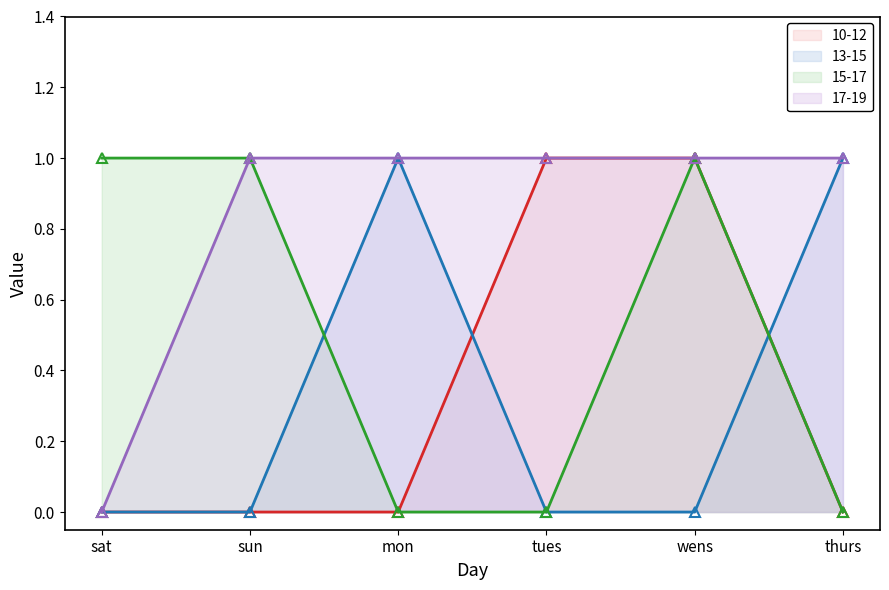

Is it true that 15-17 equals 1 at wens?

False